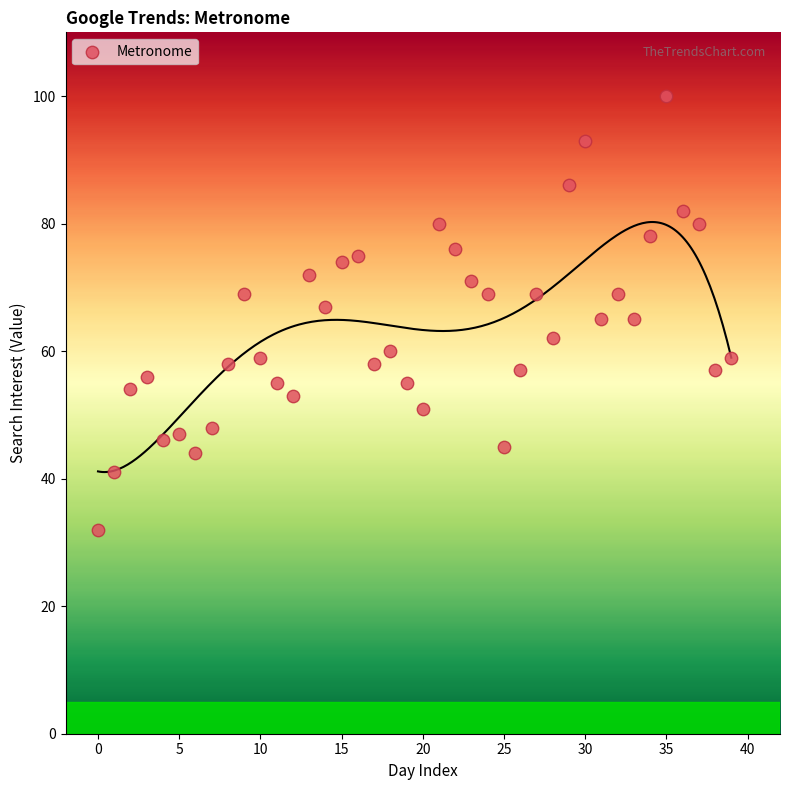

What is the range of Y values (max minus min)?

68